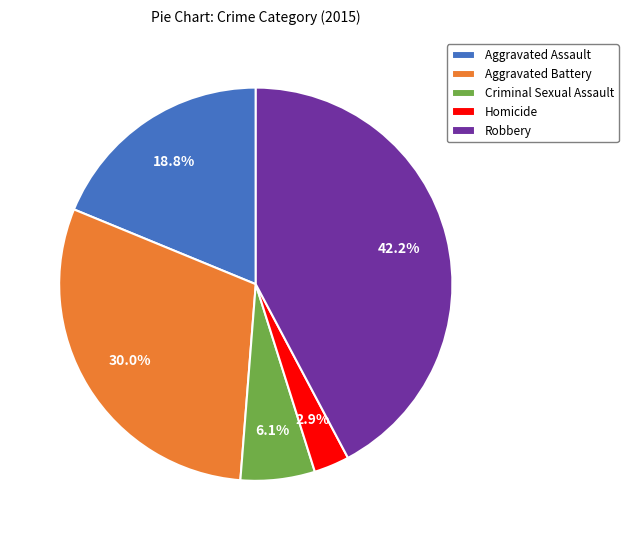

Is there any slice that represents more than half of the pie?

No